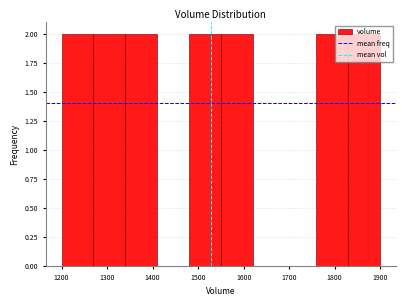

Reading left to right, transcribe this chart: for each bar, give the range it covers on the x-axis and its height. The values are not printed on the chart, so give them approximately, as read against the axis.

1200 to 1270: 2
1270 to 1340: 2
1340 to 1410: 2
1410 to 1480: 0
1480 to 1550: 2
1550 to 1620: 2
1620 to 1690: 0
1690 to 1760: 0
1760 to 1830: 2
1830 to 1900: 2